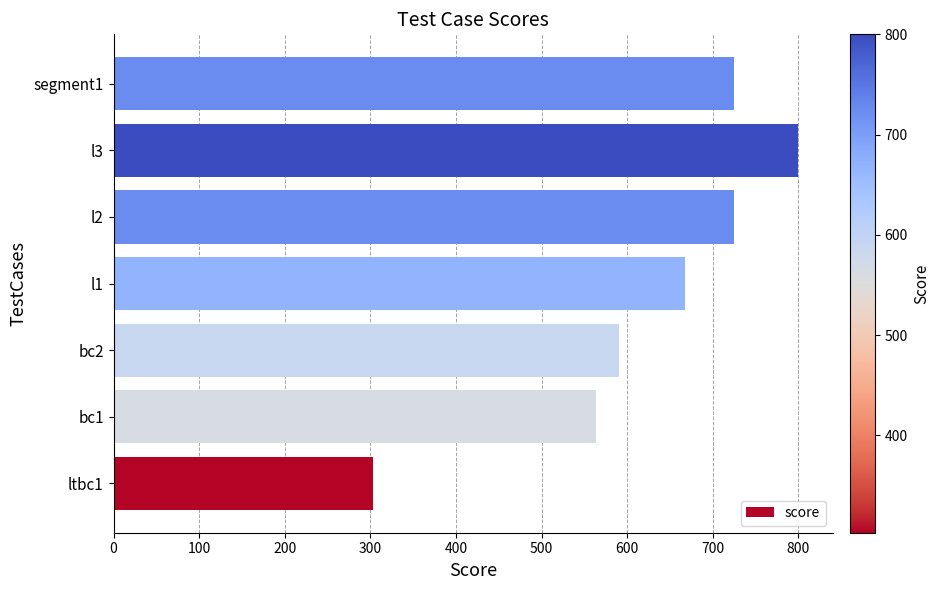

What is the minimum value shown in the chart?

303